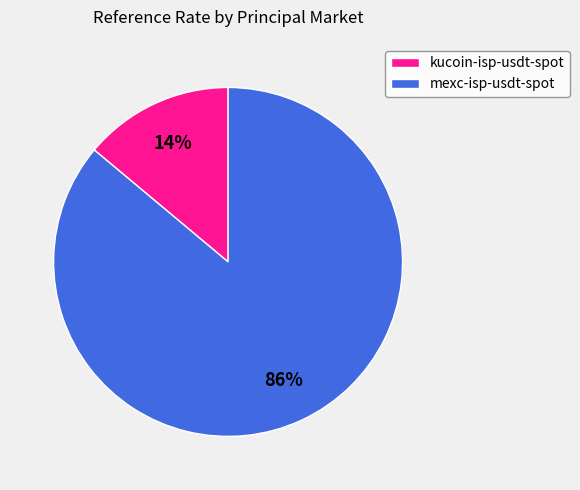

Do mexc-isp-usdt-spot and kucoin-isp-usdt-spot together represent more than half of the pie?

Yes